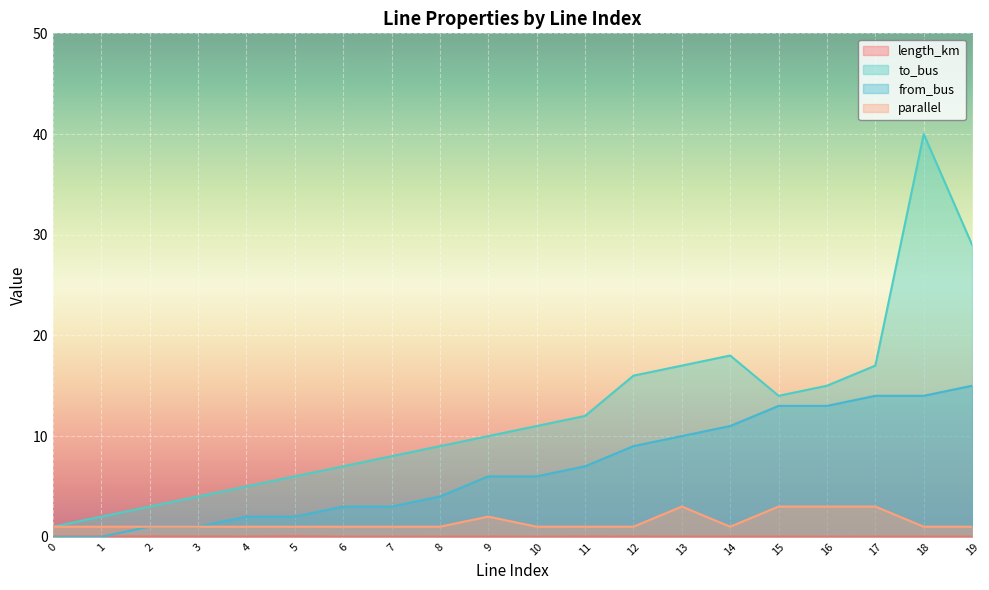

Reading left to right, what are all the values shown in this chart?

length_km: 0.0	0.0	0.0	0.0	0.0	0.0	0.0	0.0	0.0	0.0	0.0	0.0	0.0	0.0	0.0	0.0	0.0	0.0	0.0	0.0
to_bus: 1.0	2.0	3.0	4.0	5.0	6.0	7.0	8.0	9.0	10.0	11.0	12.0	16.0	17.0	18.0	14.0	15.0	17.0	40.0	29.0
from_bus: 0.0	0.0	1.0	1.0	2.0	2.0	3.0	3.0	4.0	6.0	6.0	7.0	9.0	10.0	11.0	13.0	13.0	14.0	14.0	15.0
parallel: 1.0	1.0	1.0	1.0	1.0	1.0	1.0	1.0	1.0	2.0	1.0	1.0	1.0	3.0	1.0	3.0	3.0	3.0	1.0	1.0